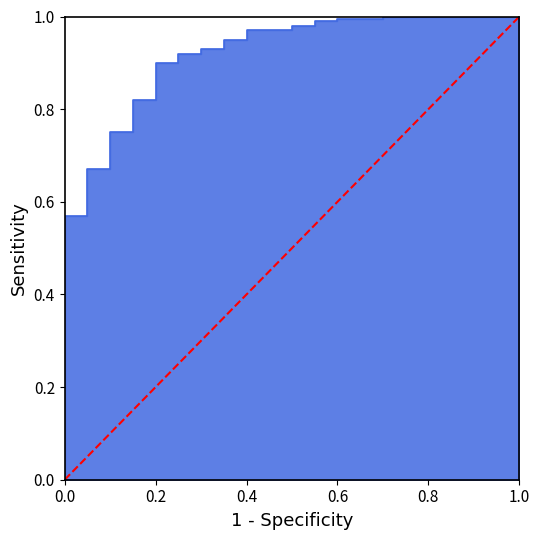

How many values are between 0 and 1?

2